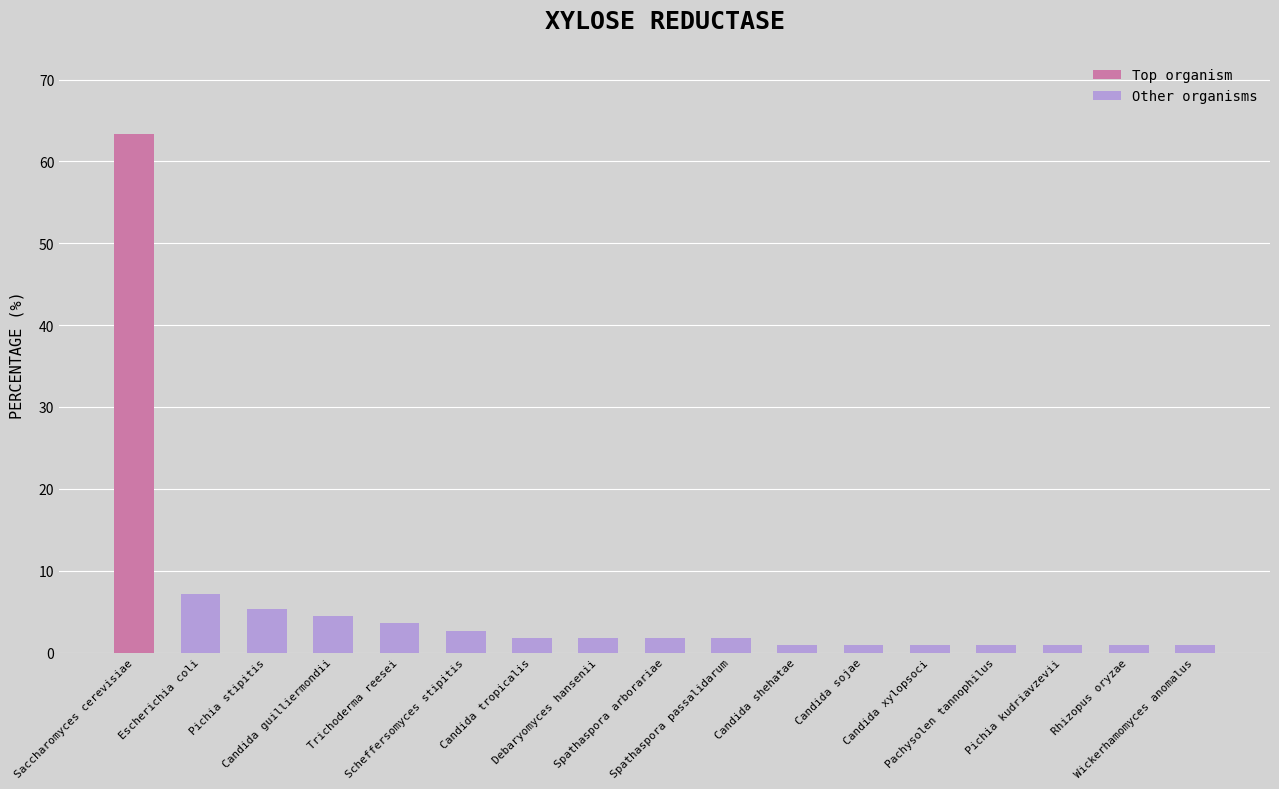

What is the average value?

5.9